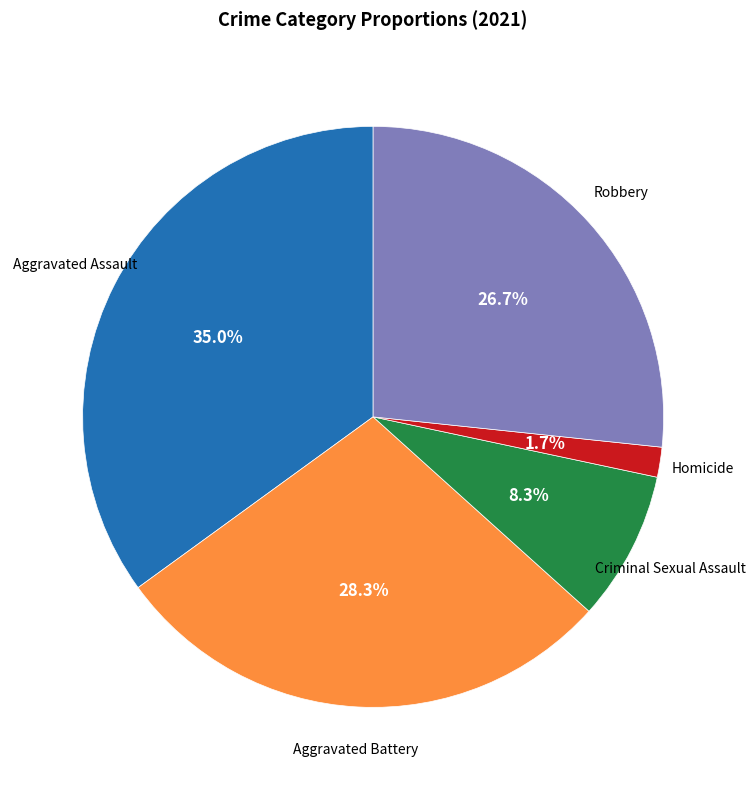

Is there a majority slice in this chart?

No